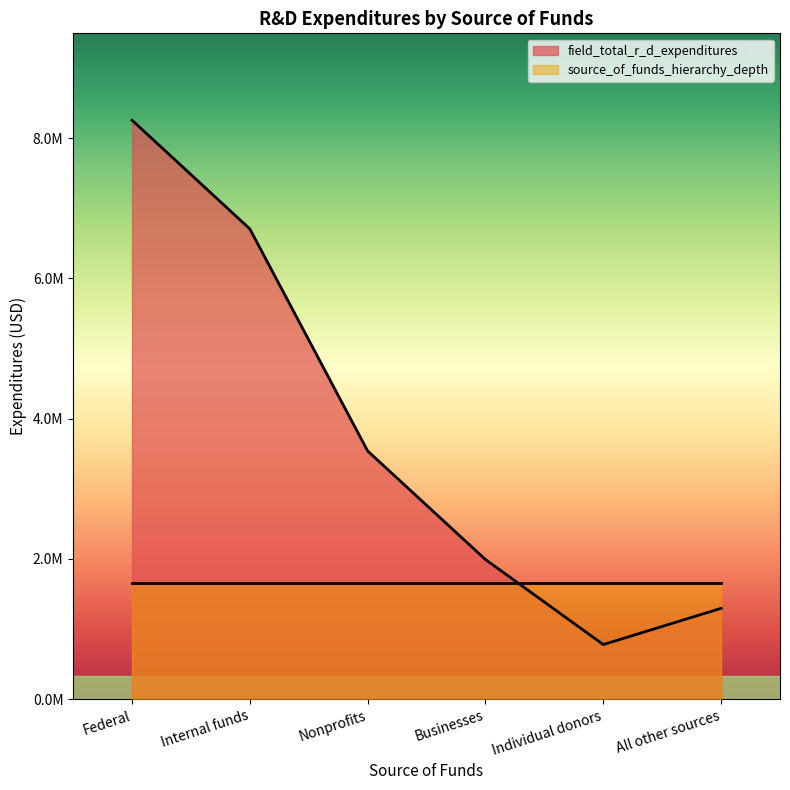

How many data points does each series have?

6